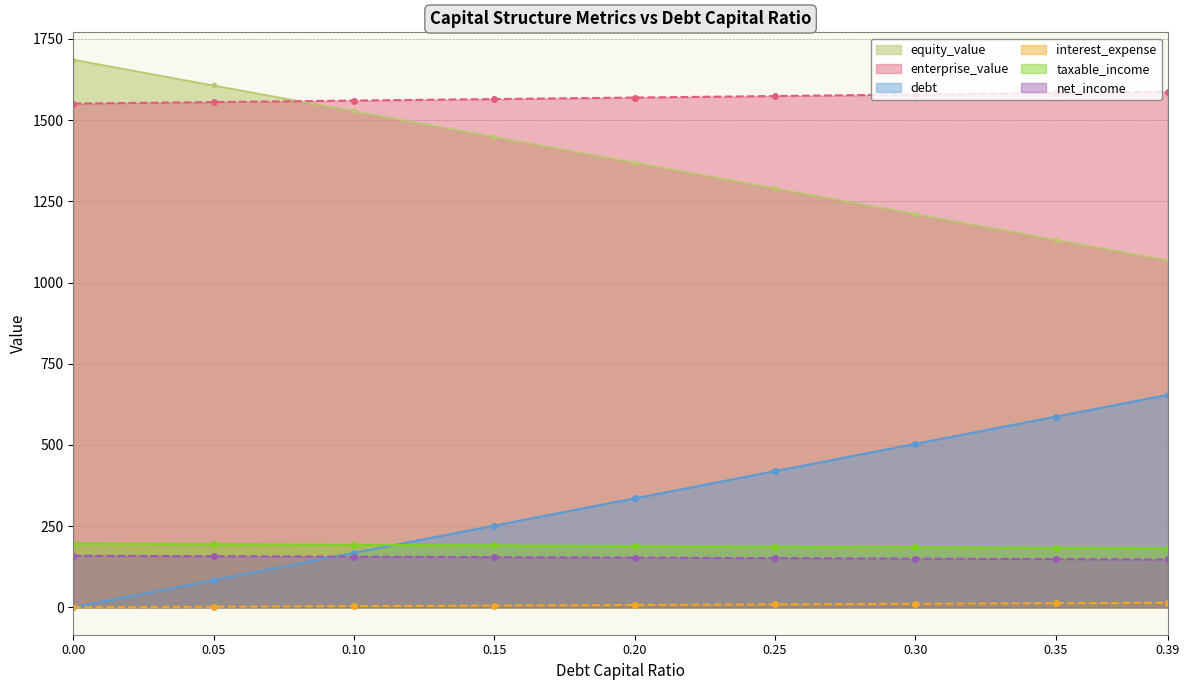

Rank the categories by debt value from lowest to highest.

0.00, 0.05, 0.10, 0.15, 0.20, 0.25, 0.30, 0.35, 0.39